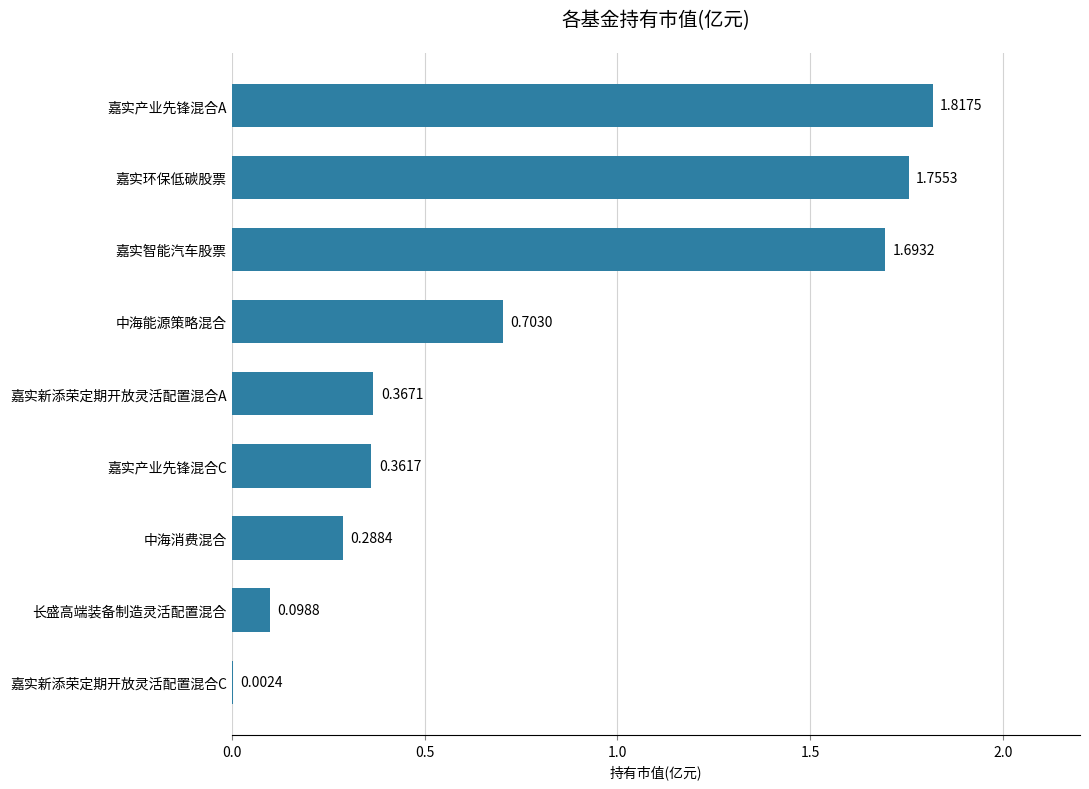

Which label corresponds to the largest value in the chart?

嘉实产业先锋混合A